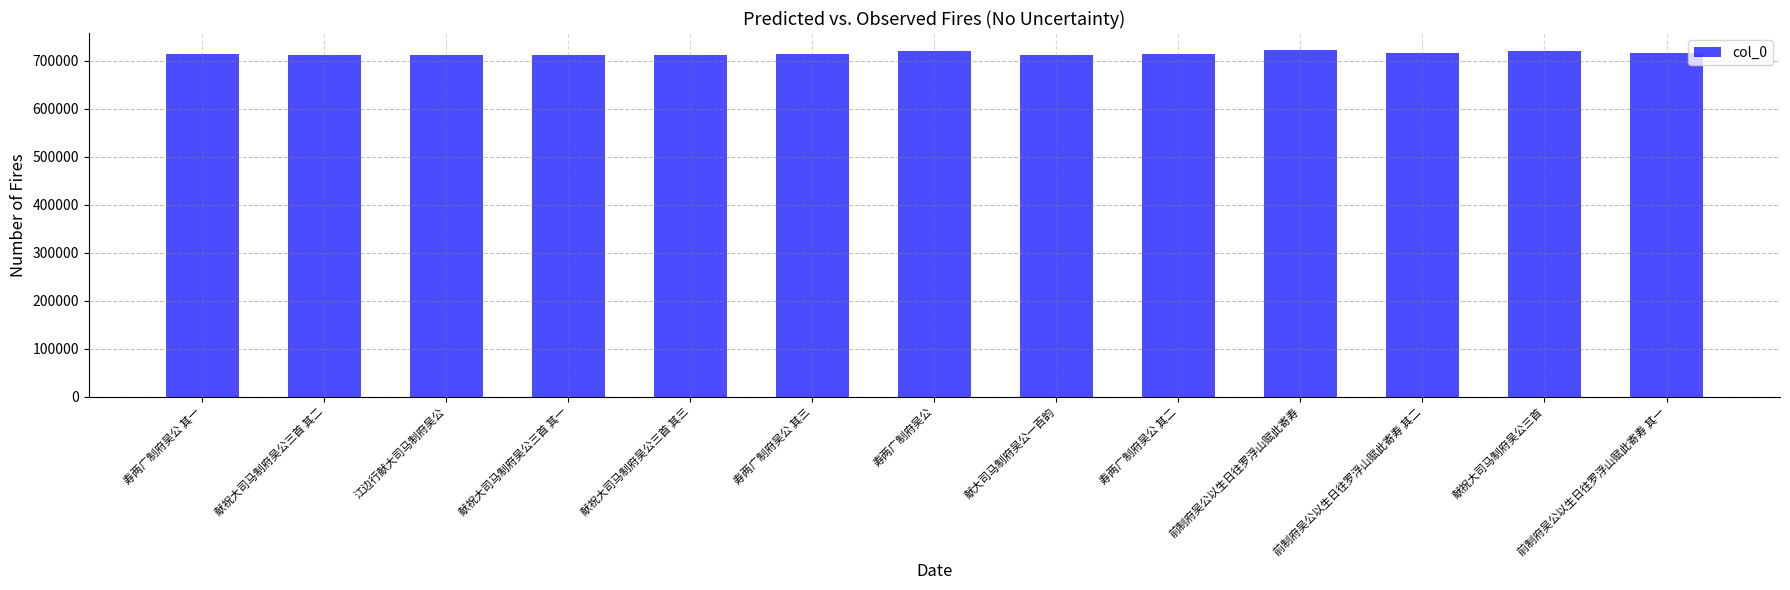

What is the label of the 7th bar from the left?

寿两广制府吴公